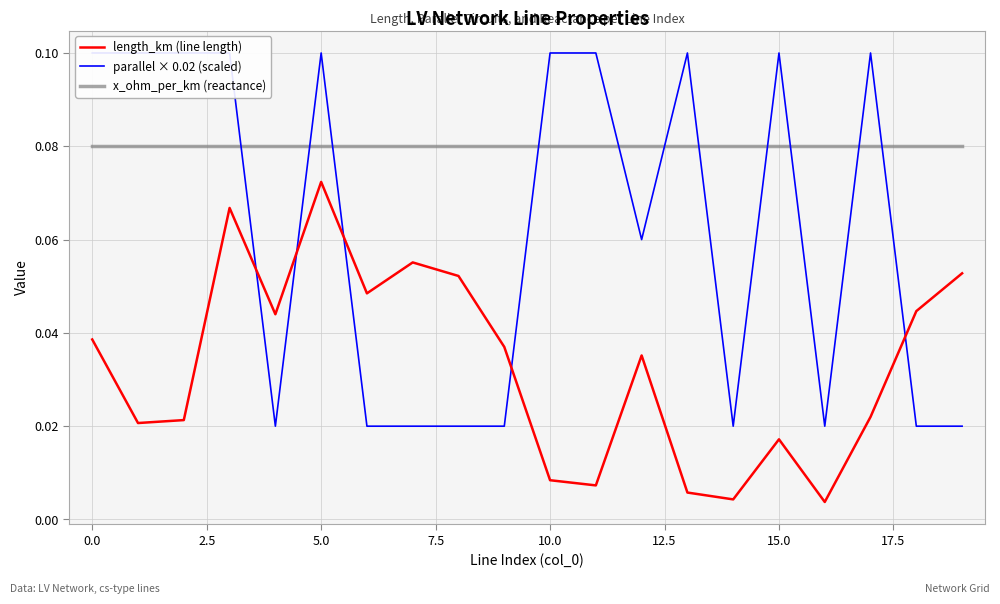

How many parallel × 0.02 (scaled) values are between 0 and 1?

20